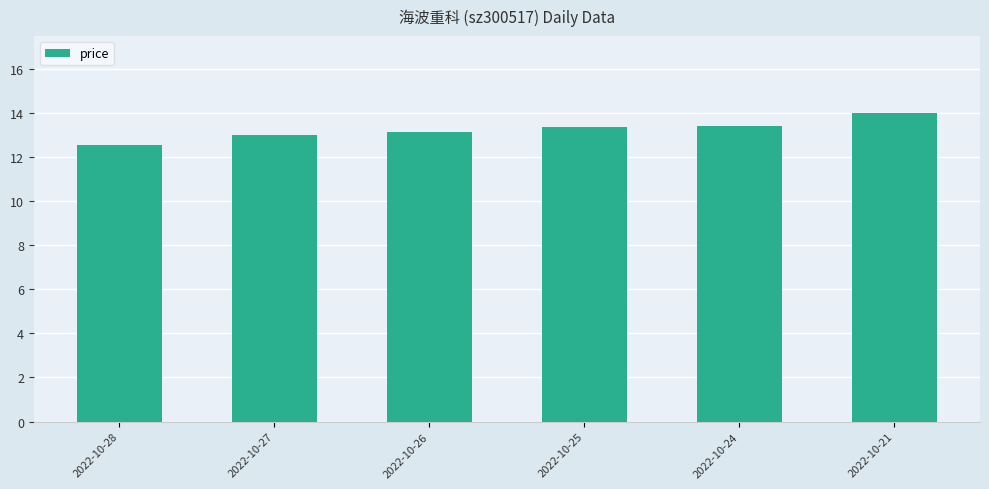

What is the approximate value at 2022-10-25?

13.4